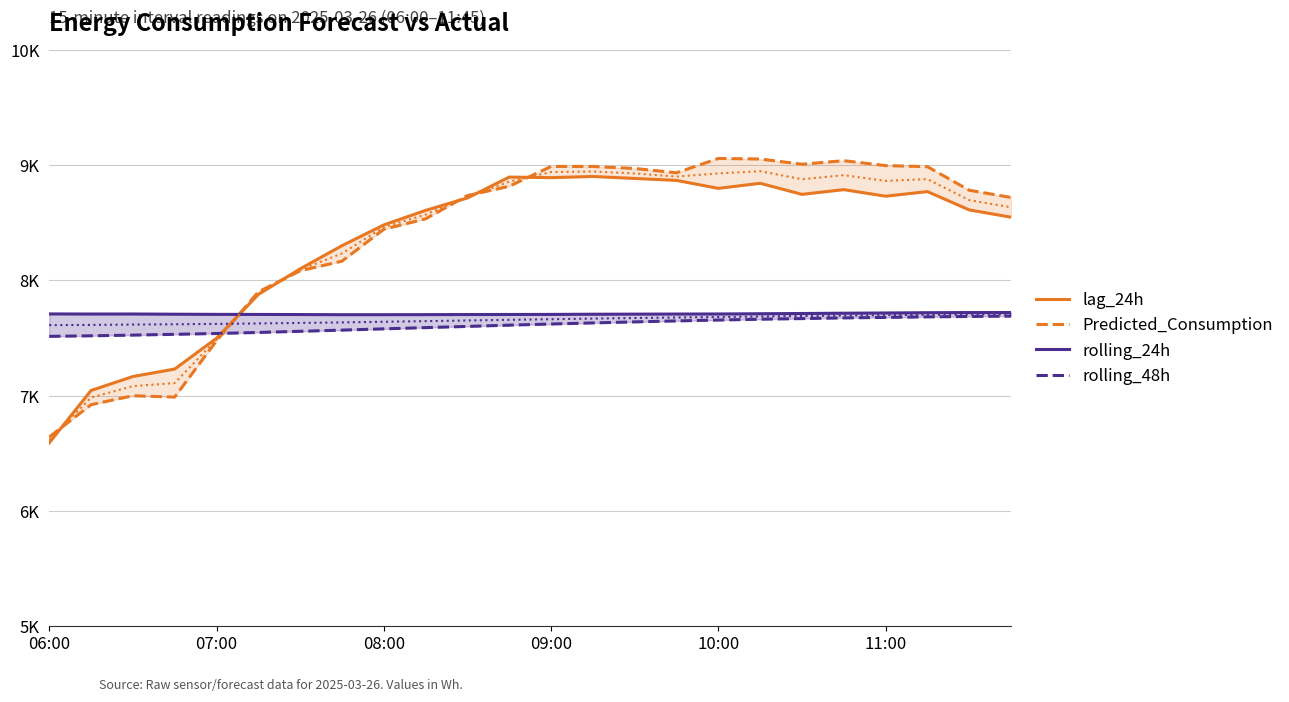

What is the value of the Predicted_Consumption point at the 20th from the left?

9038.0